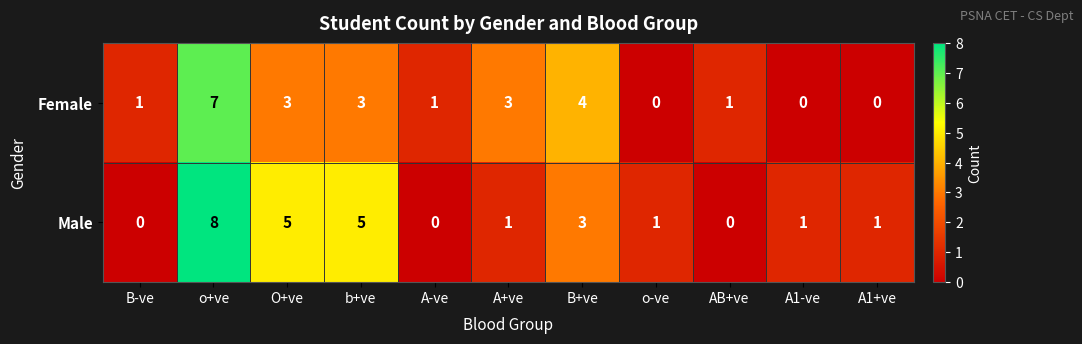

At which category is the sum across all series the highest?

o+ve